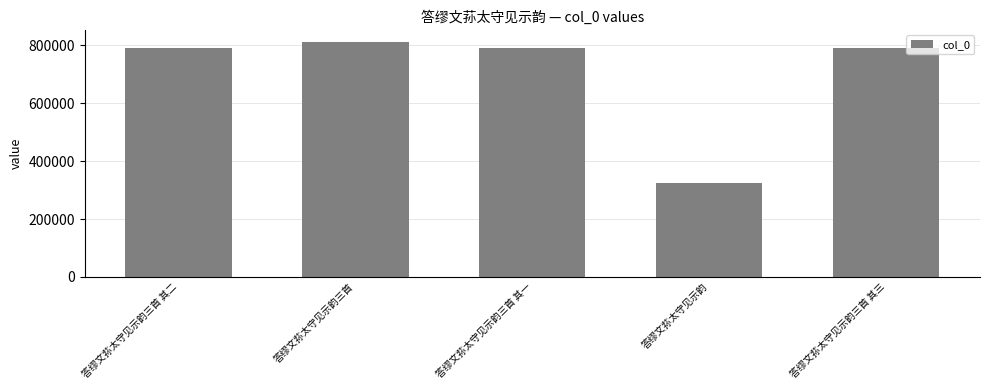

Is it true that the value at 答缪文荪太守见示韵三首 其一 is 1389922?

False